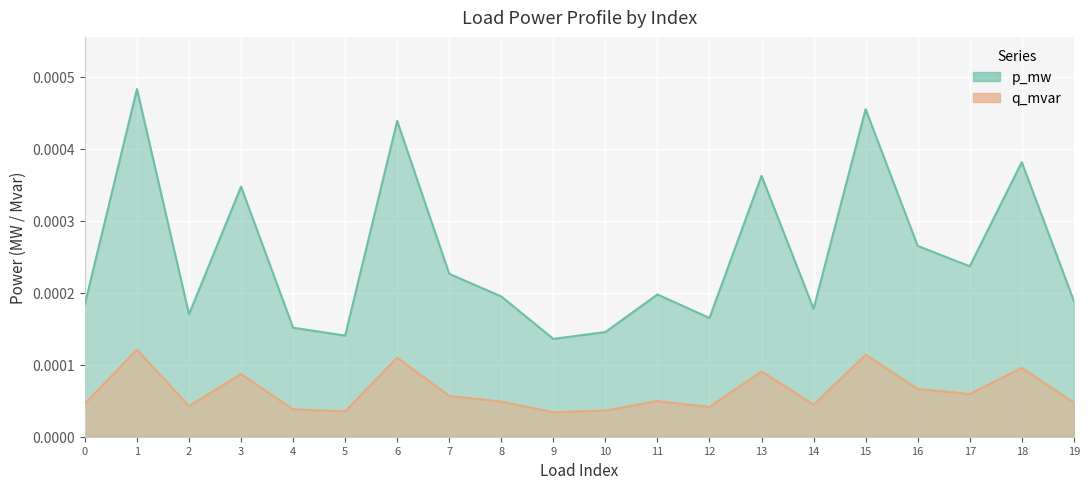

Which category has the highest value across all series?

1